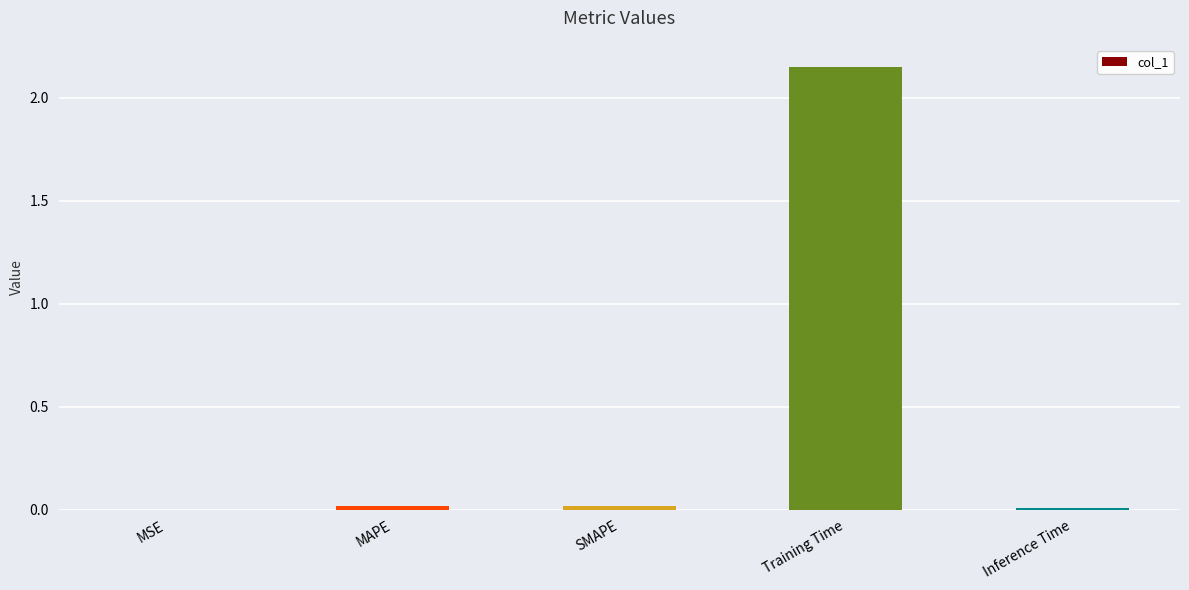

What is the sum of all values?

2.2